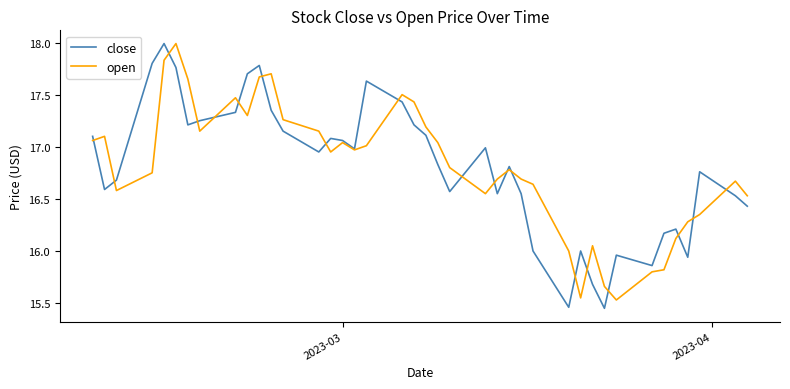

What is the highest value of the close series?

18.0